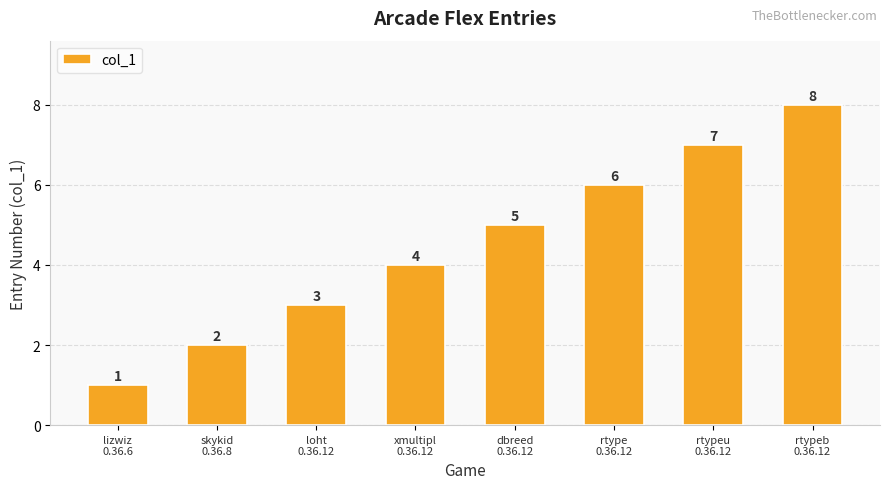

Rank the categories by value from lowest to highest.

lizwiz
0.36.6, skykid
0.36.8, loht
0.36.12, xmultipl
0.36.12, dbreed
0.36.12, rtype
0.36.12, rtypeu
0.36.12, rtypeb
0.36.12